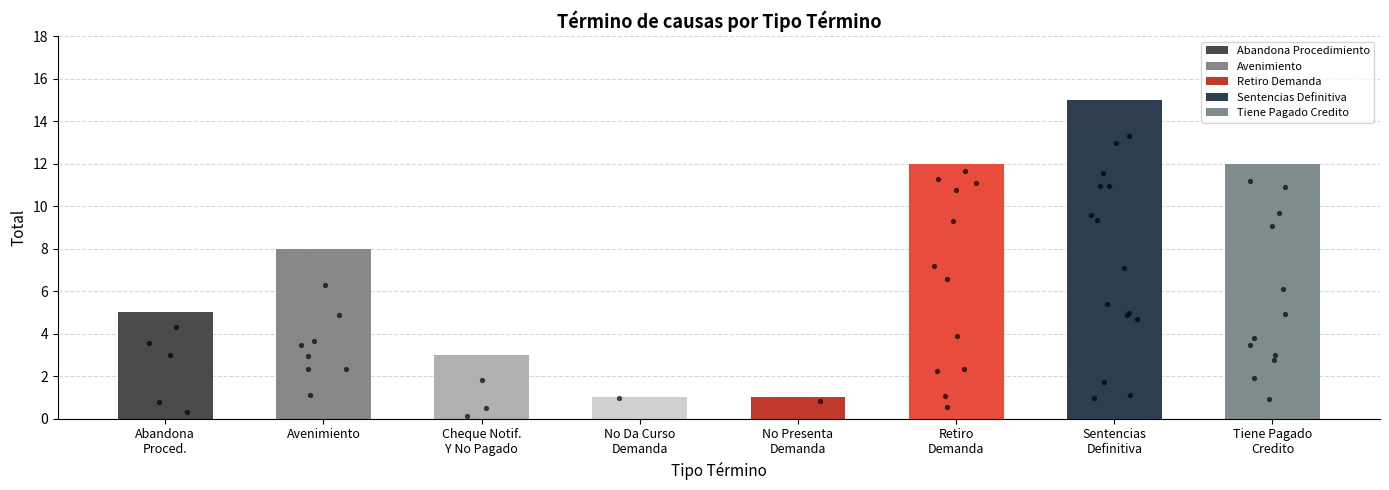

What is the change in value from Avenimiento to Retiro
Demanda?

+4